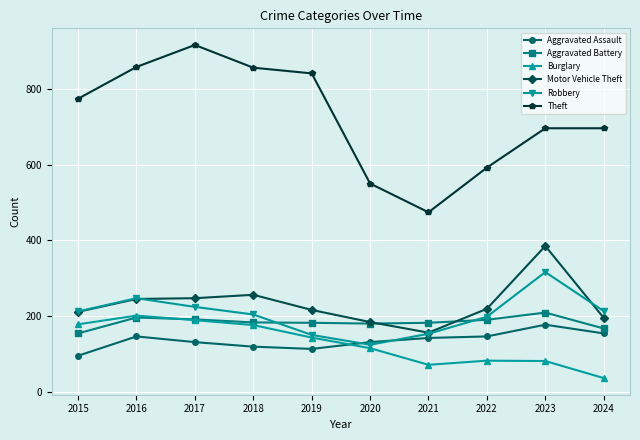

Read the Burglary value at 2020.

115